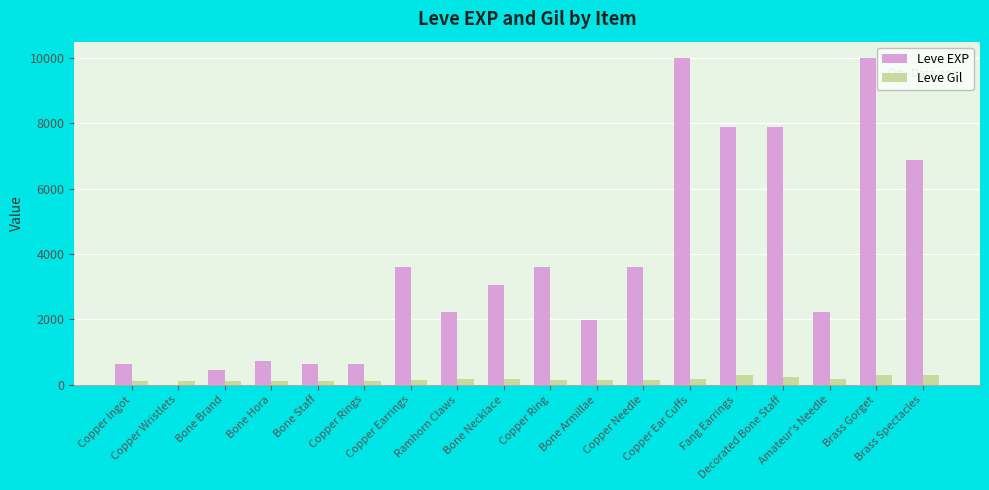

What is the highest value of the Leve EXP series?

9990